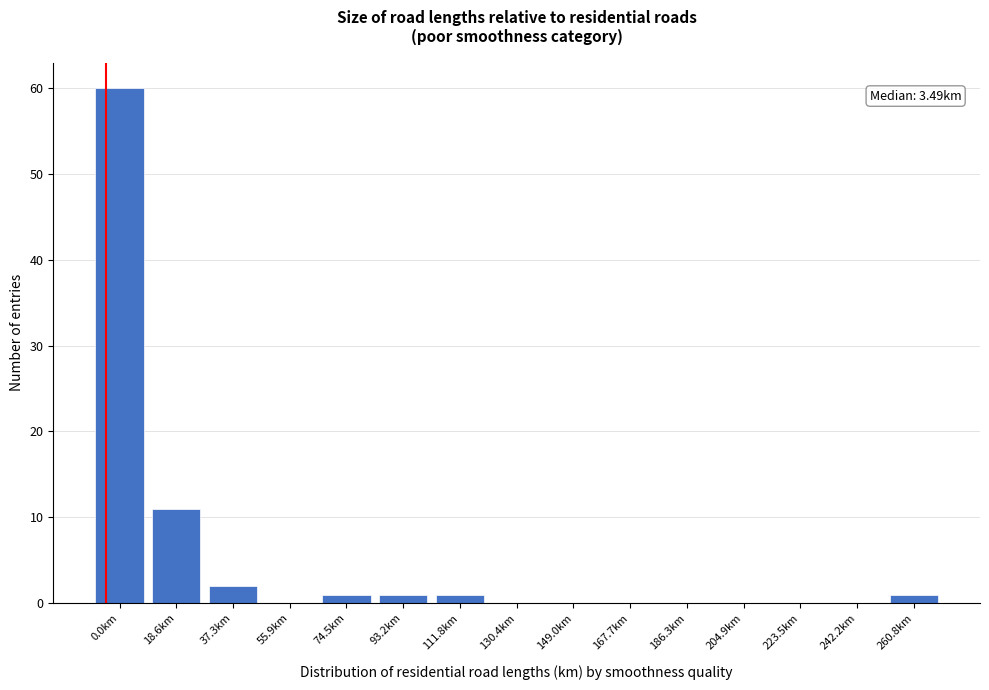

Reading left to right, what are all the values shown in this chart?

0.0km=60	18.6km=11	37.3km=2	55.9km=0	74.5km=1	93.2km=1	111.8km=1	130.4km=0	149.0km=0	167.7km=0	186.3km=0	204.9km=0	223.5km=0	242.2km=0	260.8km=1